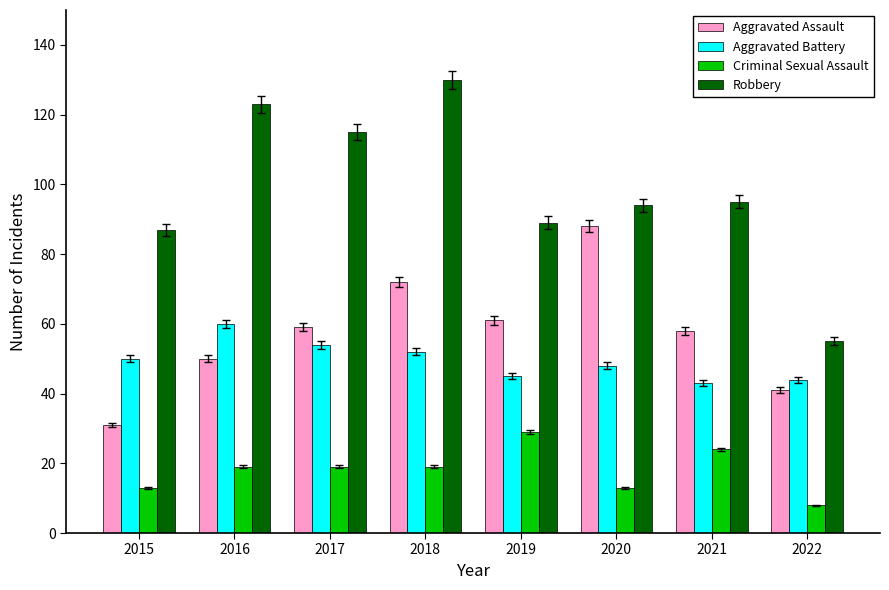

What is the total value across all series at 2019?

224